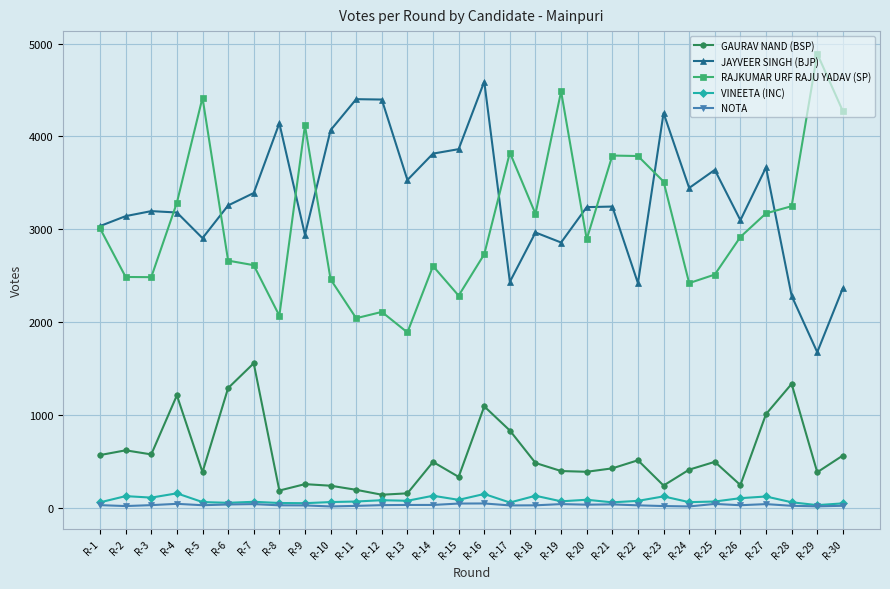

List the series in order of their peak value, highest first.

RAJKUMAR URF RAJU YADAV (SP), JAYVEER SINGH (BJP), GAURAV NAND (BSP), VINEETA (INC), NOTA